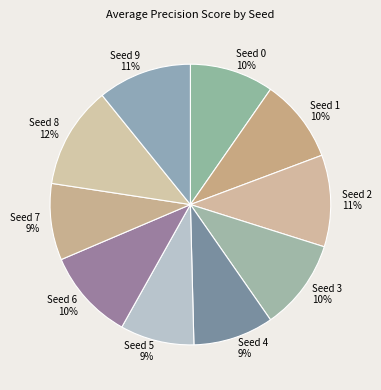

To the nearest percent, what percentage of the pie is Seed 7?

9%